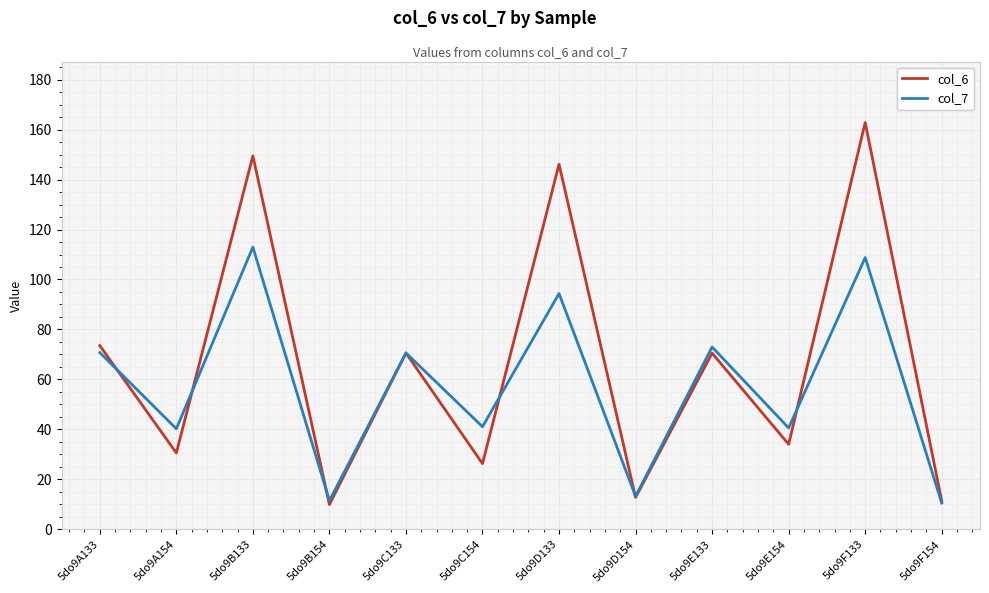

Rank the series by their average value, from highest to lowest.

col_6, col_7